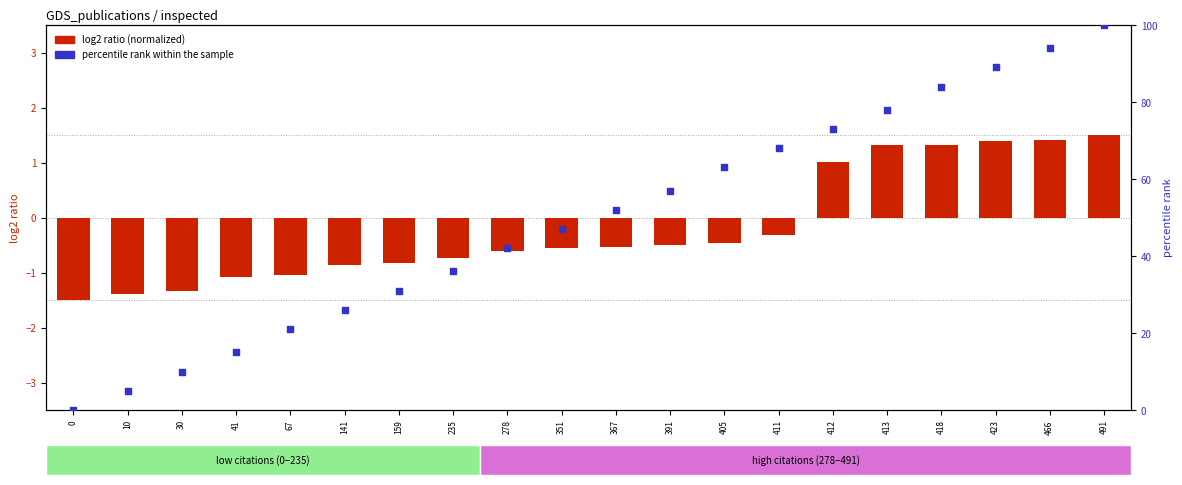

At how many categories does at least one series exceed 83?

4